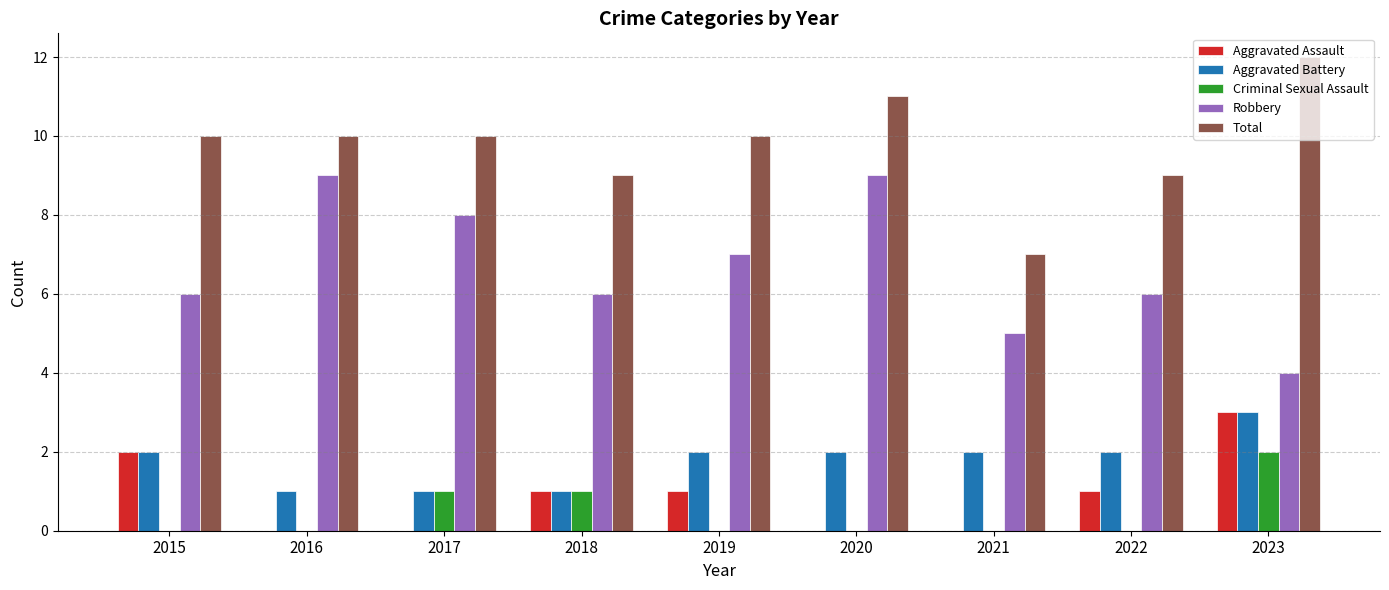

True or false: Aggravated Battery has a value of 0 at 2016.

False